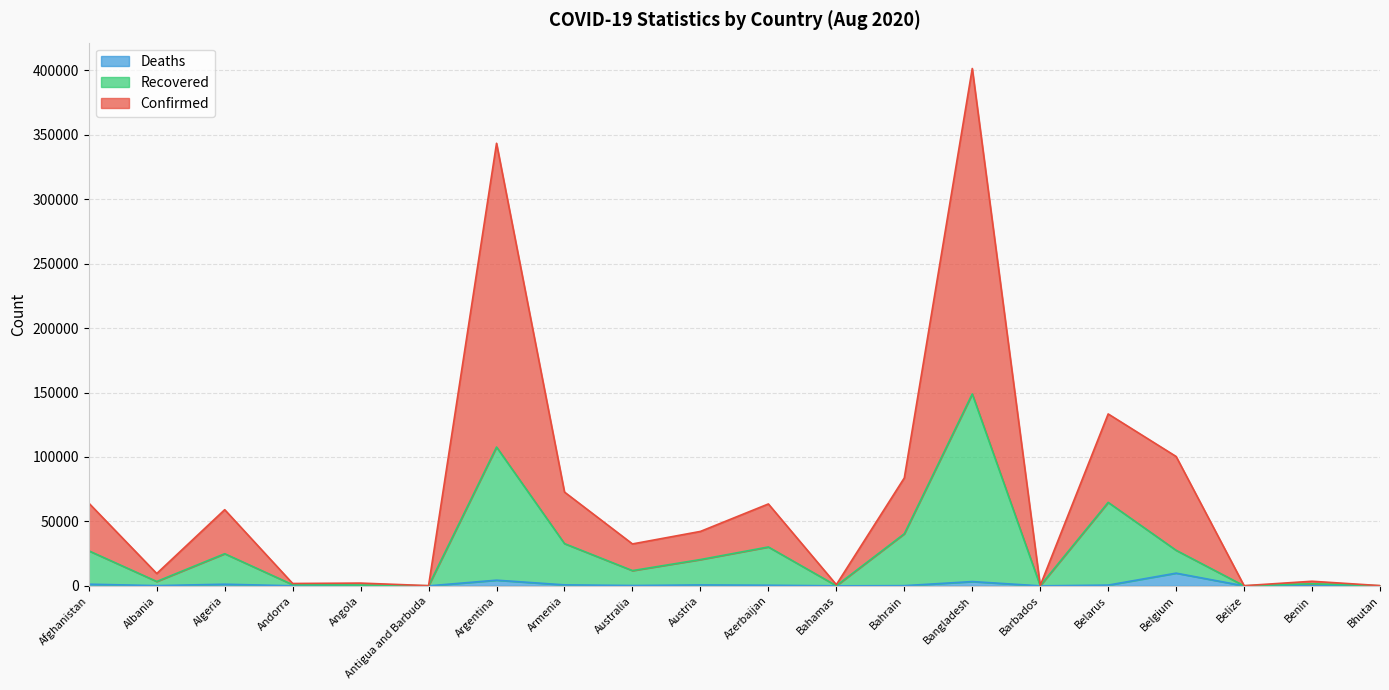

At which category is the sum across all series the highest?

Bangladesh